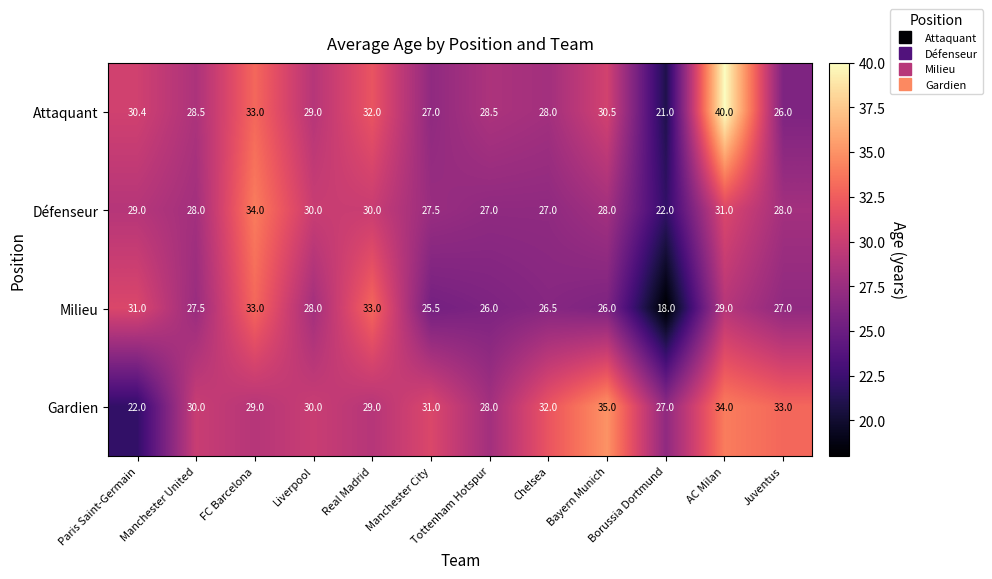

Which category has the lowest value across all series?

Borussia Dortmund